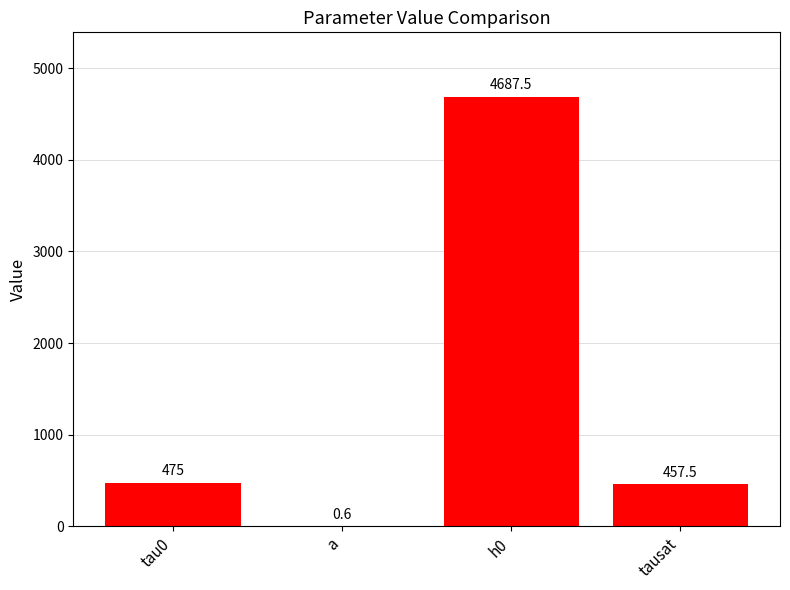

What is the change in value from tau0 to a?

-474.4